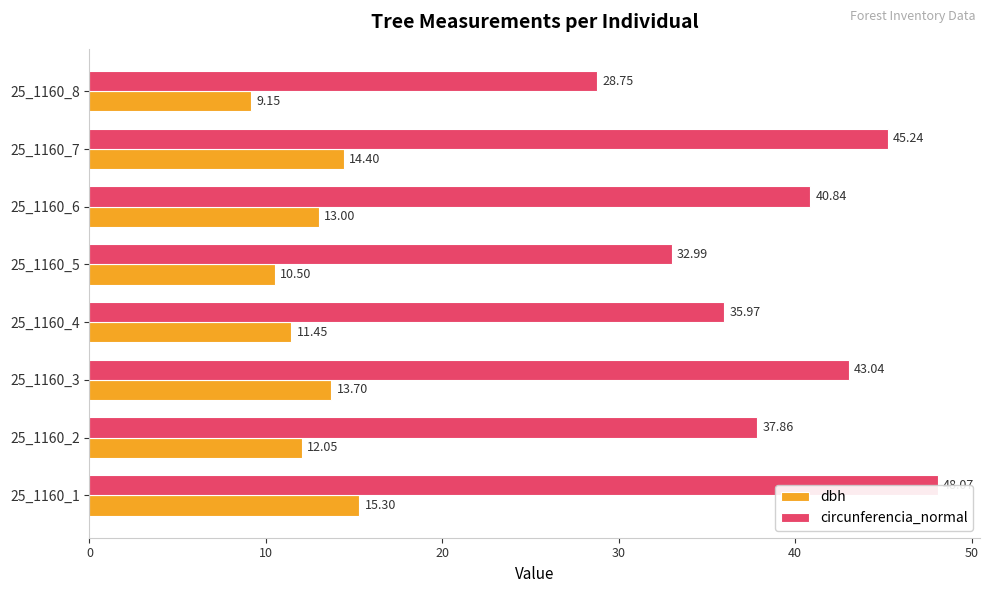

Rank the series at 25_1160_7 from highest to lowest value.

circunferencia_normal, dbh